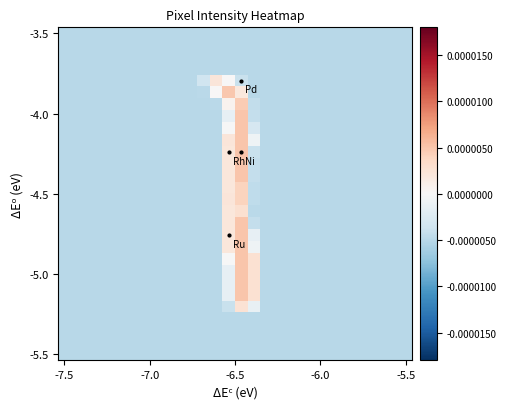

How many distinct data groups are displayed?

28